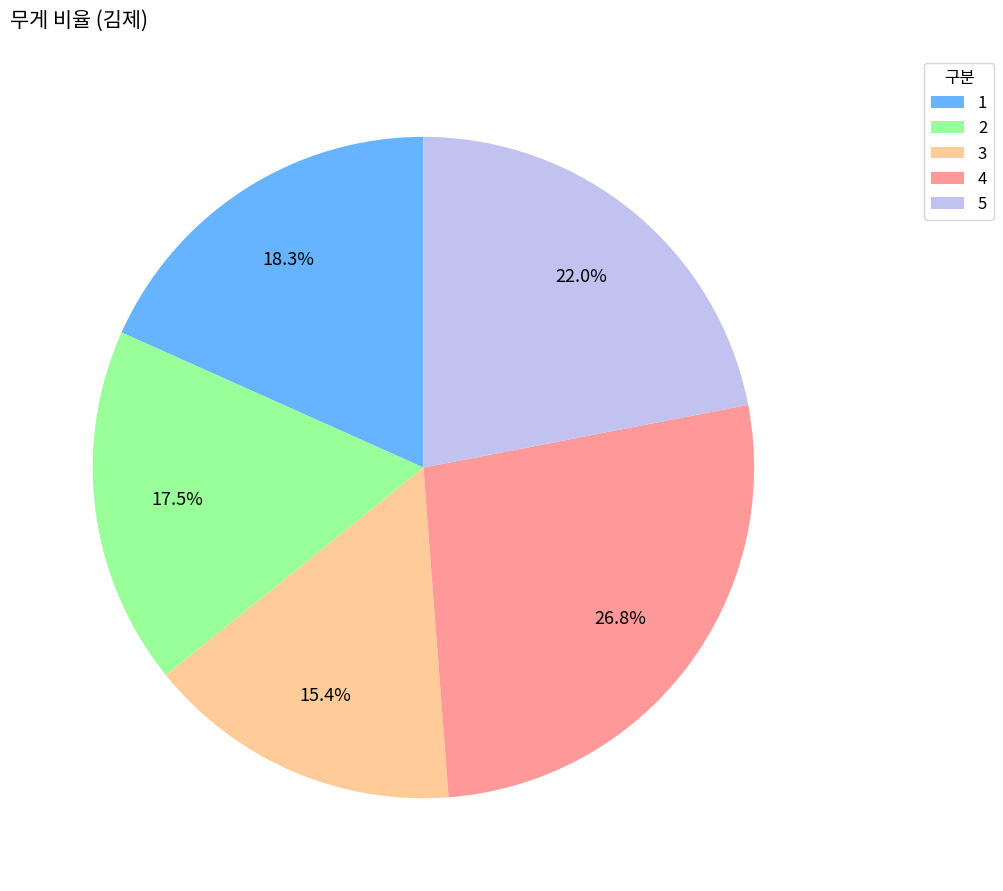

Is there a majority slice in this chart?

No